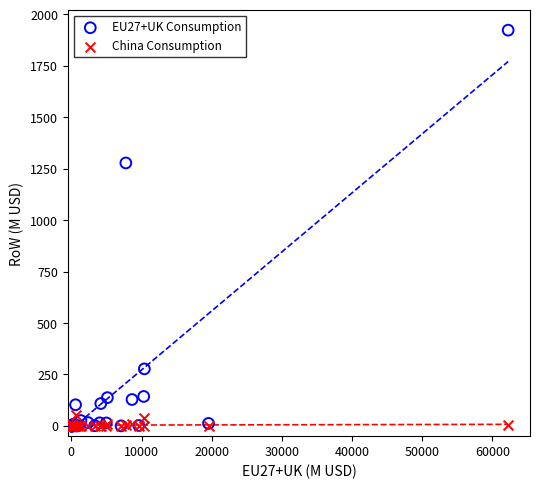

Which series contains the highest Y value?

EU27+UK Consumption